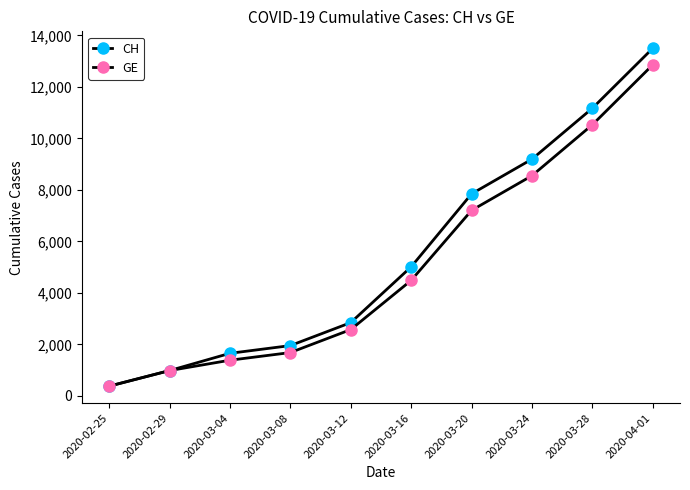

How many data points in GE are less than 4485?

5